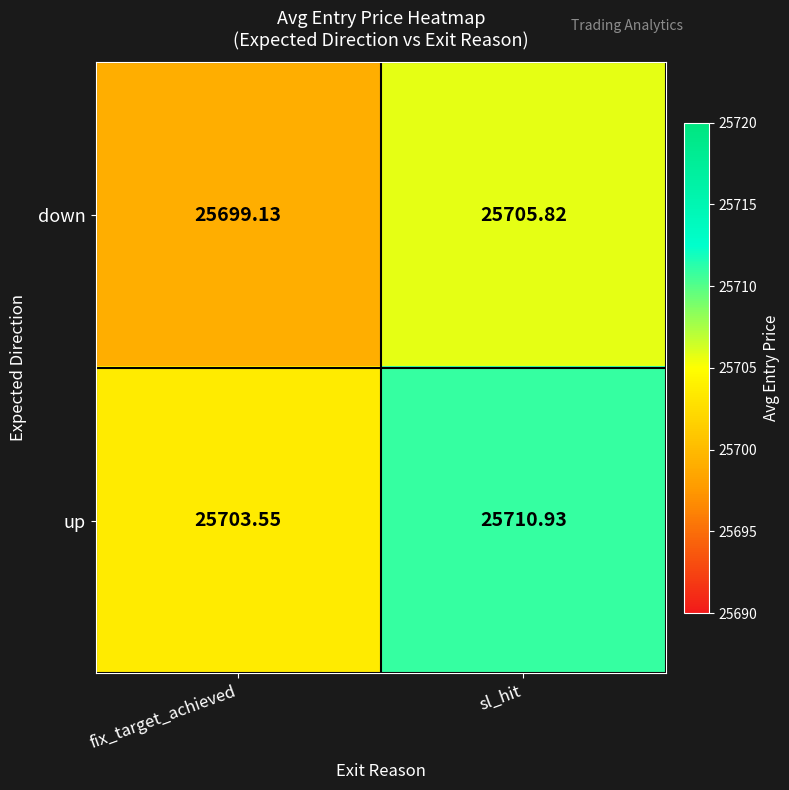

Between fix_target_achieved and sl_hit, which series saw the biggest shift?

up